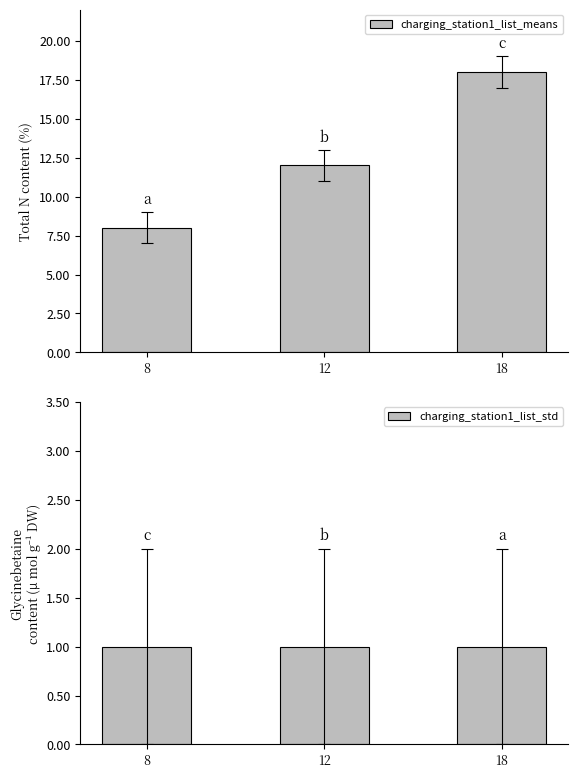

At which category is the sum across all series the highest?

18